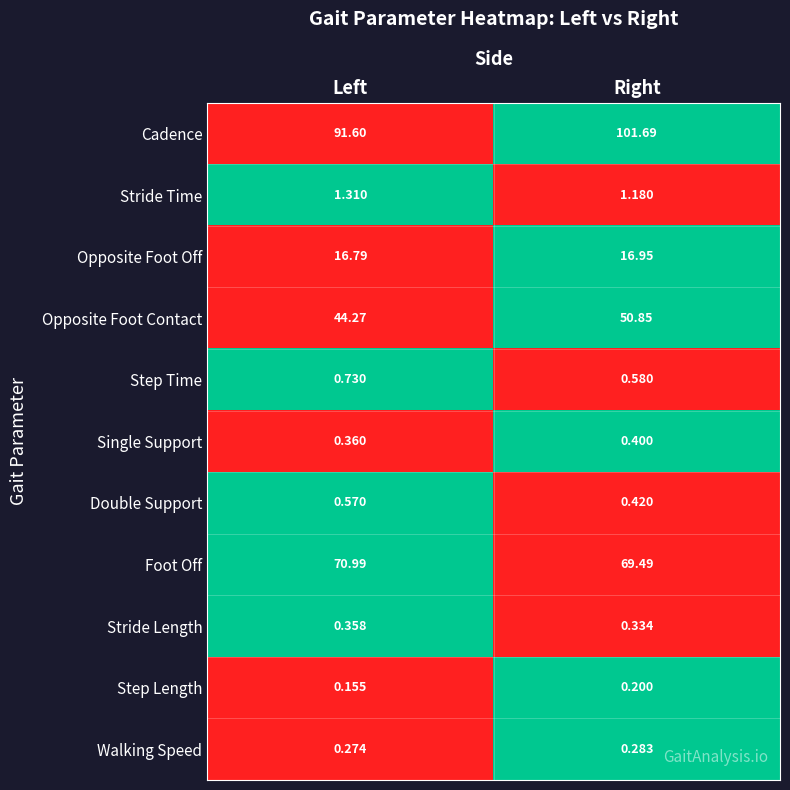

Rank the series at Right from highest to lowest value.

Cadence, Foot Off, Opposite Foot Contact, Opposite Foot Off, Stride Time, Step Time, Double Support, Single Support, Stride Length, Walking Speed, Step Length